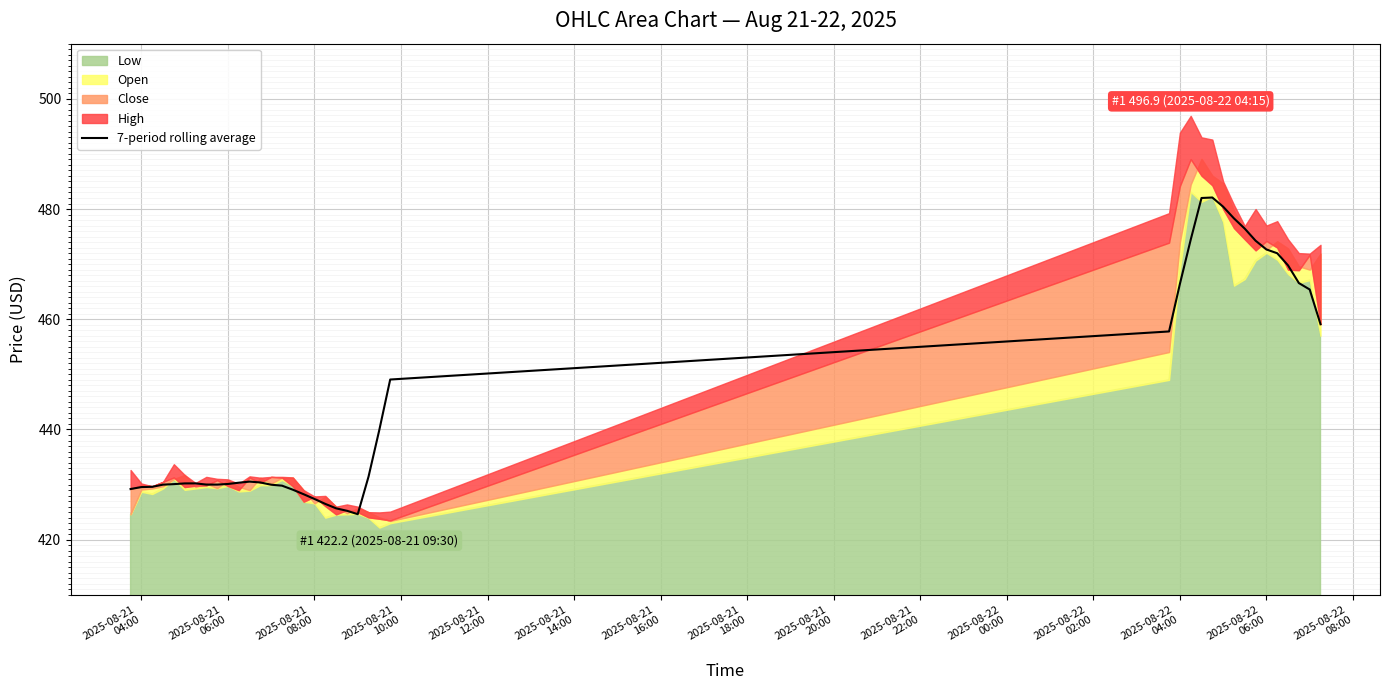

How many values are below 430?

13